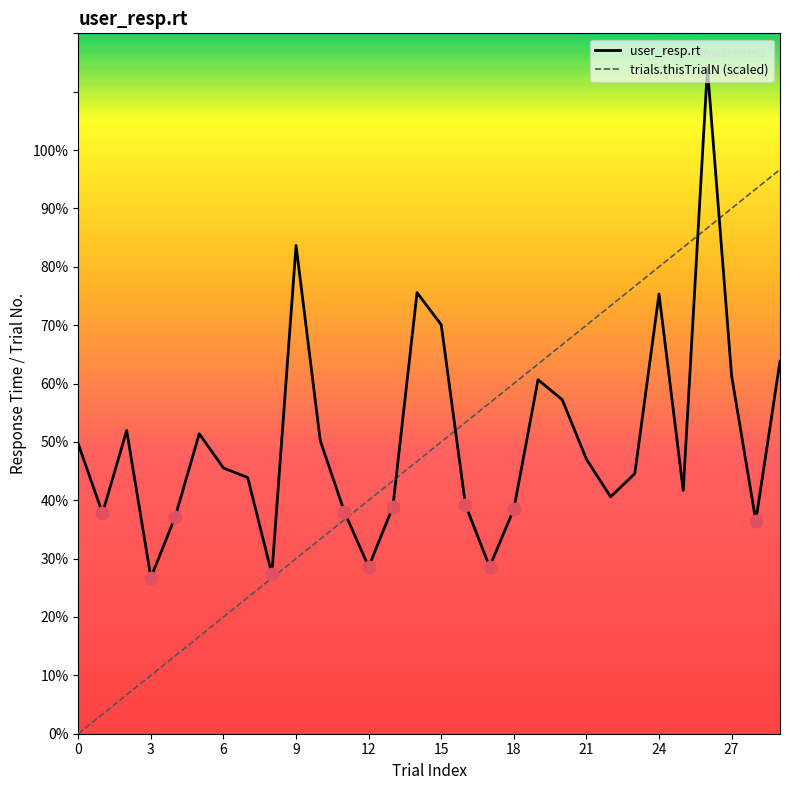

Does the chart have visible grid lines?

No